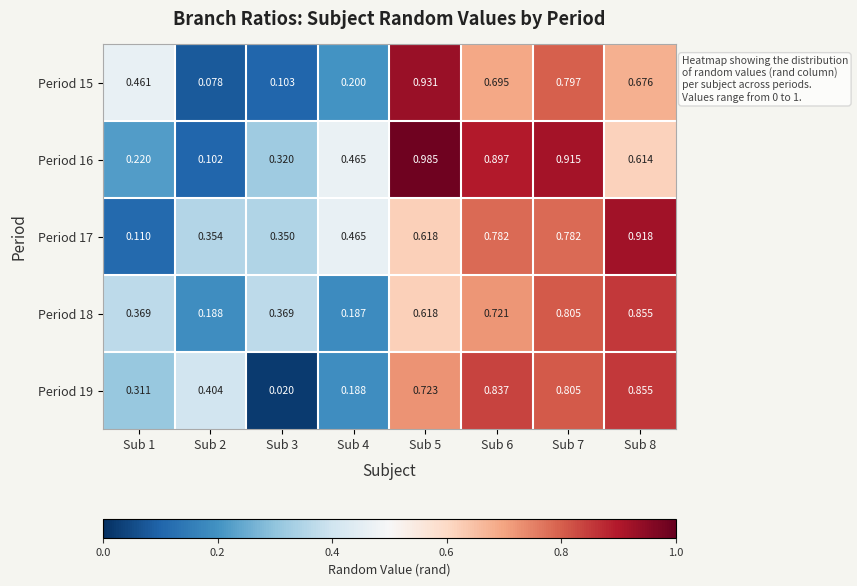

Is the value of Period 19 at Sub 7 greater than the value of Period 16 at Sub 6?

No